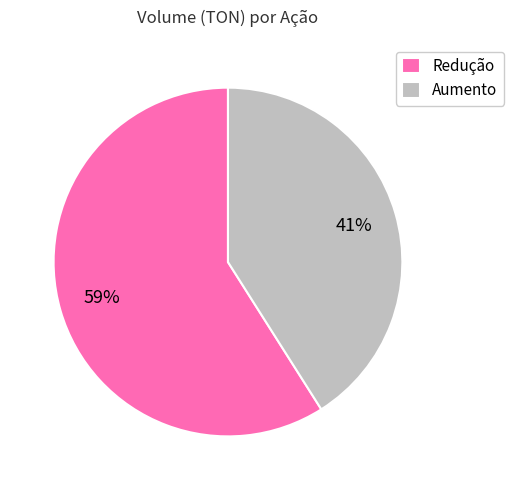

Which has a higher value, Aumento or Redução?

Redução